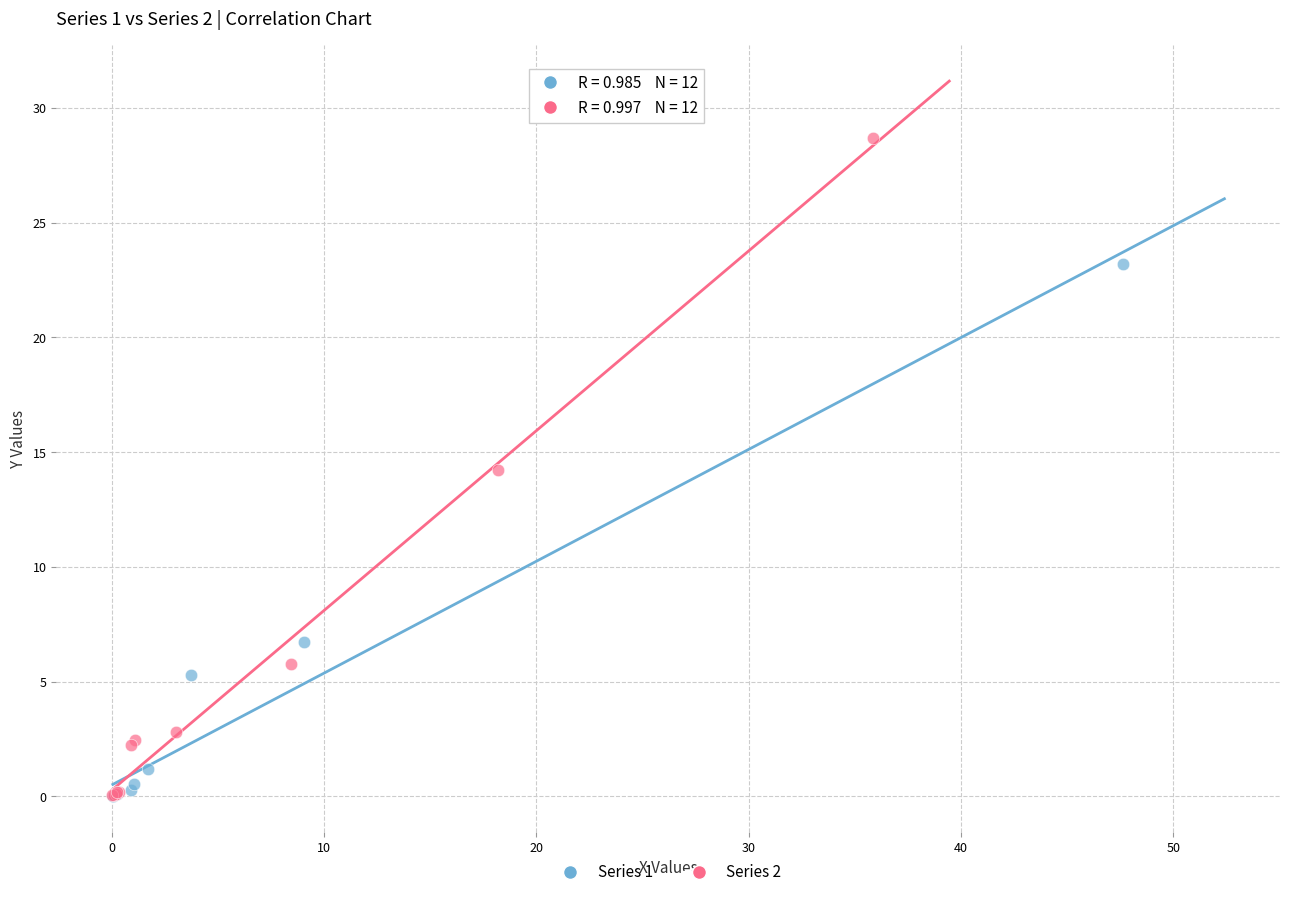

Which series reaches the maximum Y coordinate?

Series 2